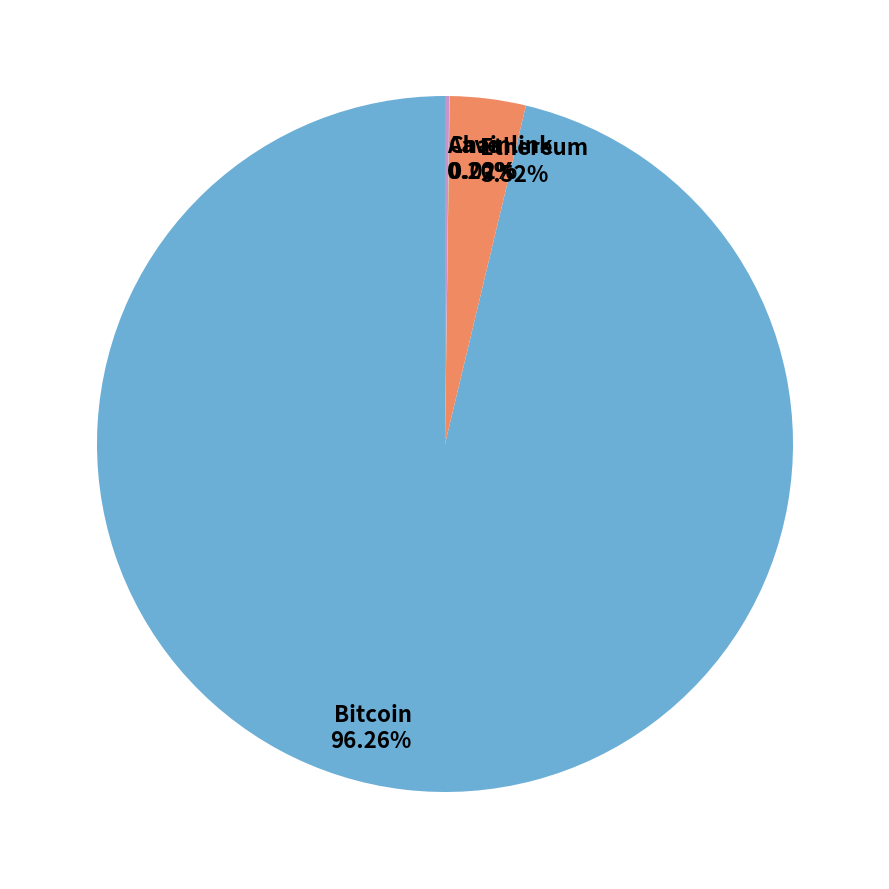

What is the majority slice?

Bitcoin